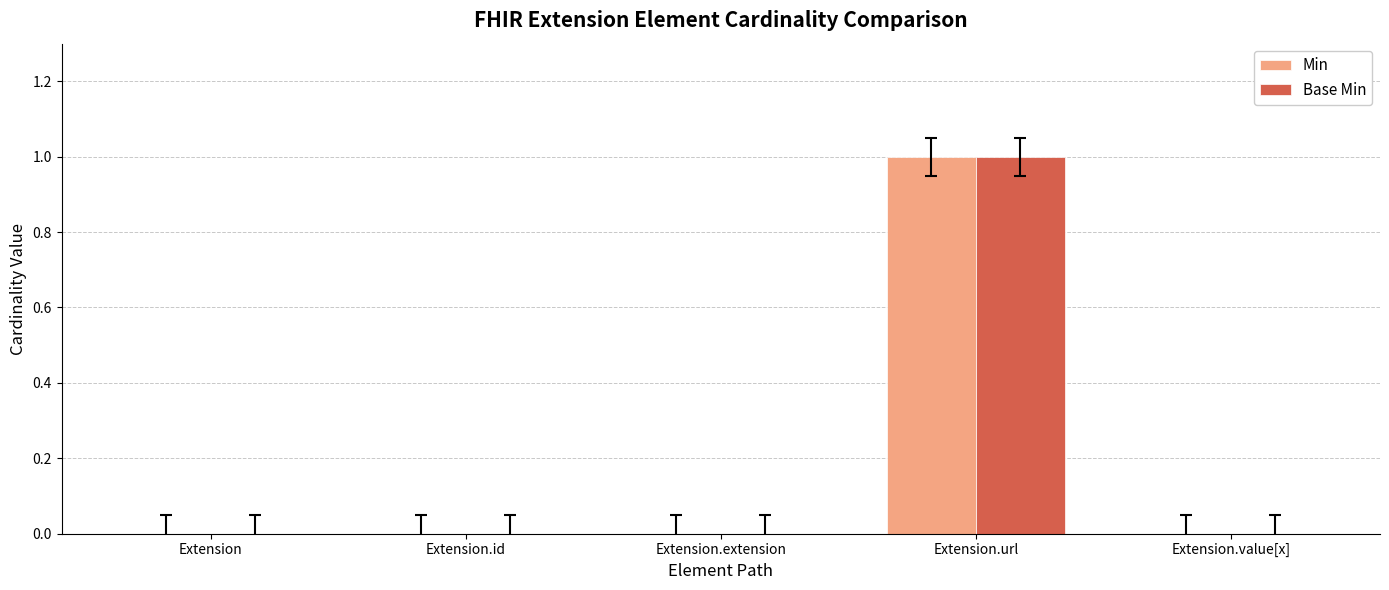

Is the value of Base Min at Extension.id greater than the value of Min at Extension.url?

No